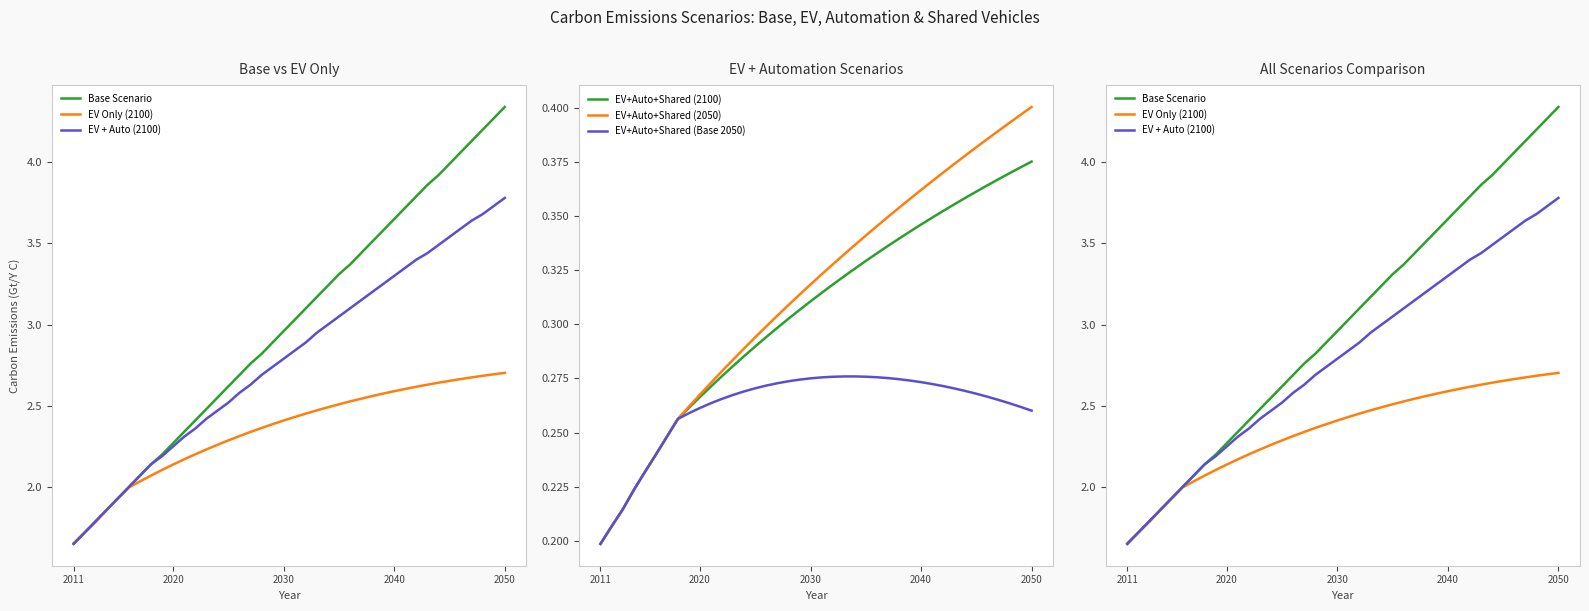

At which label is EV+Auto+Shared (Base 2050) closest to 0?

2011